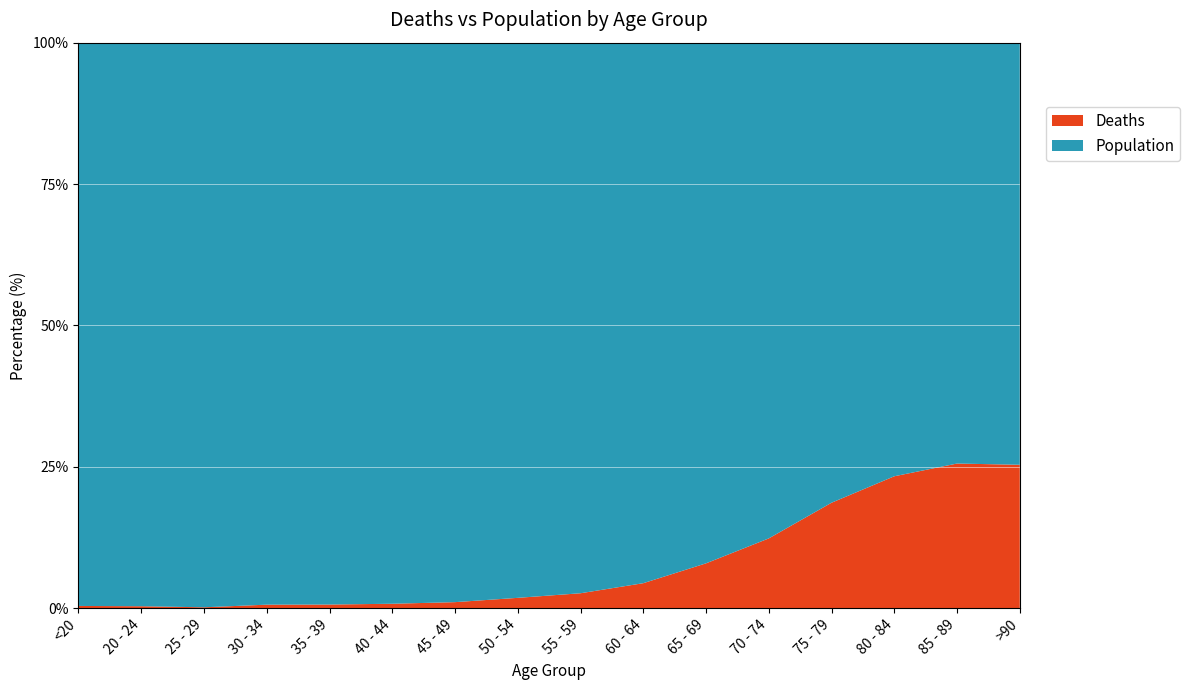

True or false: Deaths and Population cross at least once.

False